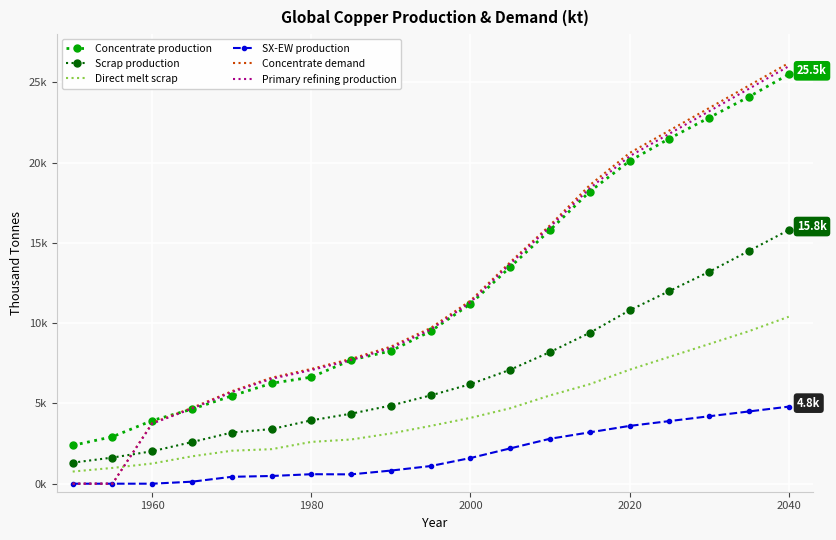

What is the sum of all Concentrate demand values?

230931.6